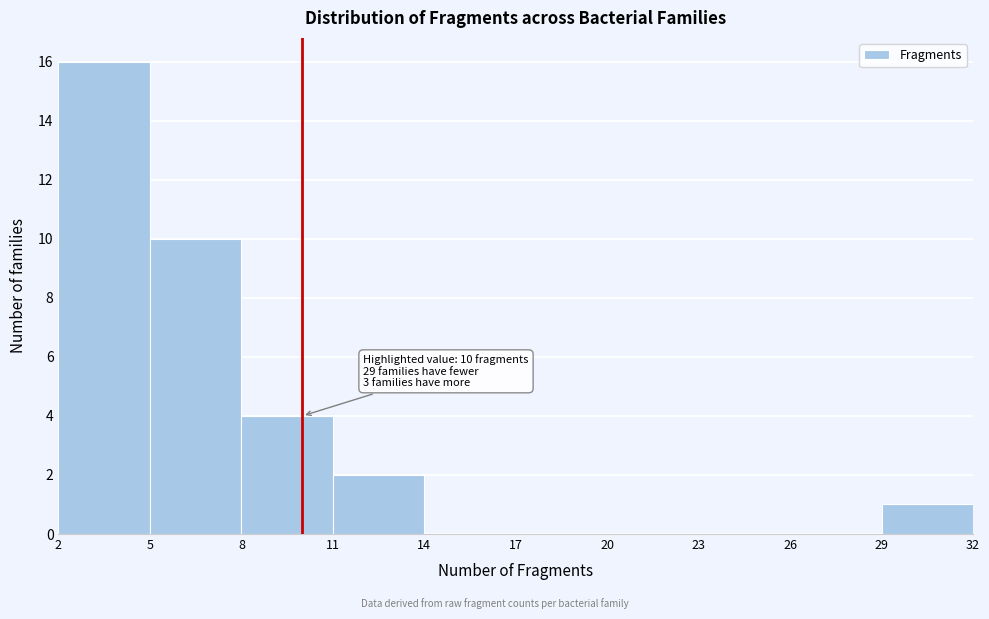

Over which range of the x-axis is the bar tallest?

2 to 5